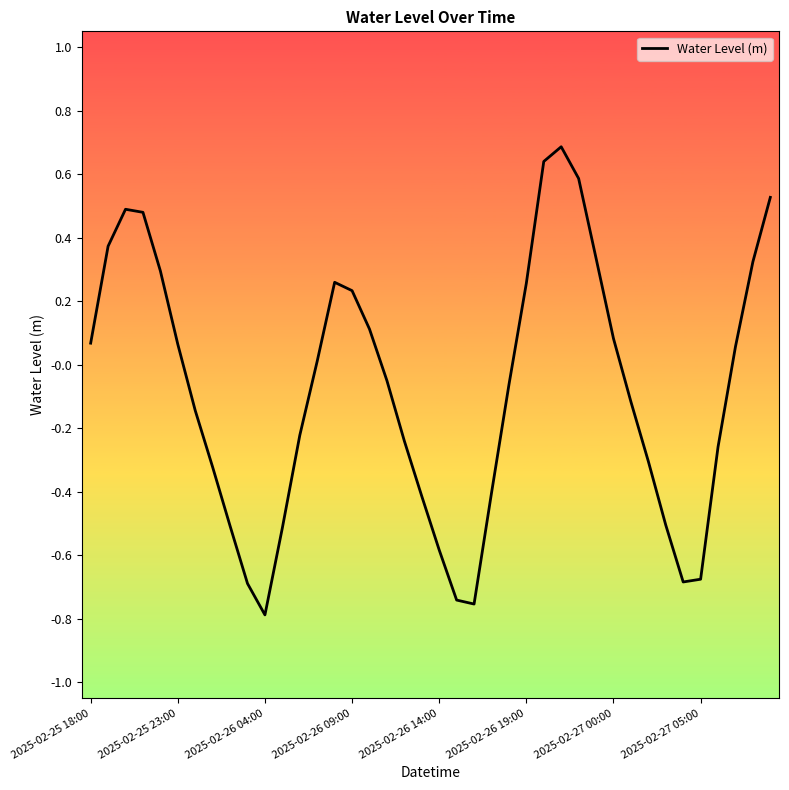

What is the maximum value shown in the chart?

0.7